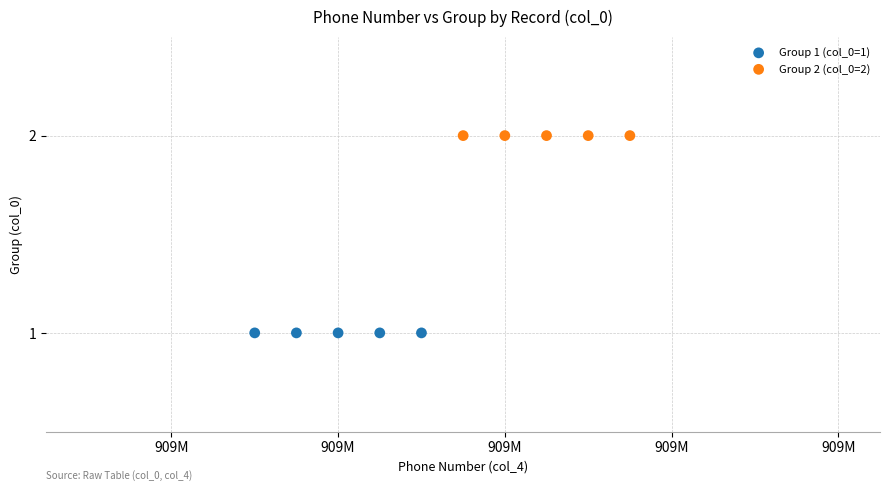

Which series reaches the maximum Y coordinate?

Group 2 (col_0=2)